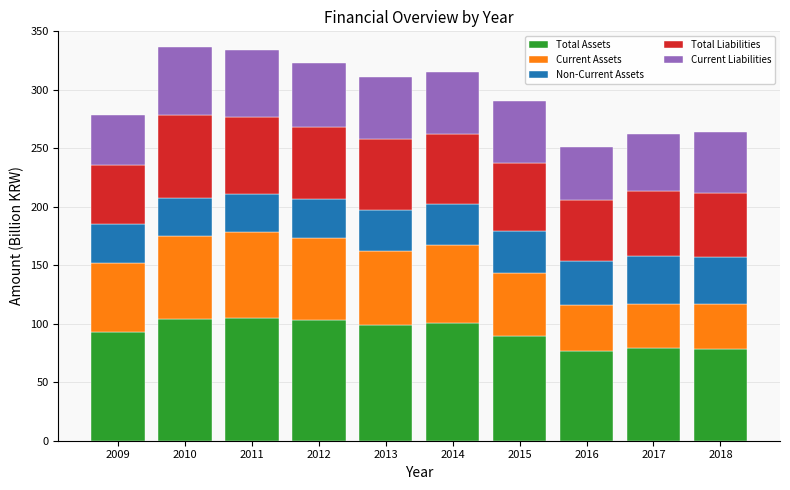

How many values in the Total Assets series exceed 98?

5